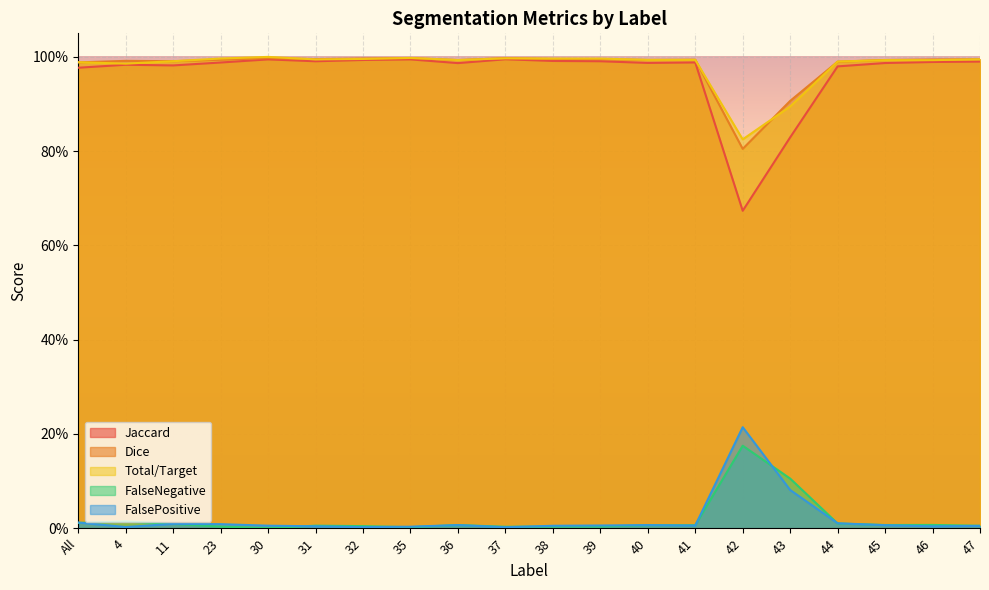

Reading left to right, list all the values displayed in this chart.

Jaccard: All=1.0	4=1.0	11=1.0	23=1.0	30=1.0	31=1.0	32=1.0	35=1.0	36=1.0	37=1.0	38=1.0	39=1.0	40=1.0	41=1.0	42=0.7	43=0.8	44=1.0	45=1.0	46=1.0	47=1.0
Dice: All=1.0	4=1.0	11=1.0	23=1.0	30=1.0	31=1.0	32=1.0	35=1.0	36=1.0	37=1.0	38=1.0	39=1.0	40=1.0	41=1.0	42=0.8	43=0.9	44=1.0	45=1.0	46=1.0	47=1.0
Total/Target: All=1.0	4=1.0	11=1.0	23=1.0	30=1.0	31=1.0	32=1.0	35=1.0	36=1.0	37=1.0	38=1.0	39=1.0	40=1.0	41=1.0	42=0.8	43=0.9	44=1.0	45=1.0	46=1.0	47=1.0
FalseNegative: All=0.0	4=0.0	11=0.0	23=0.0	30=0.0	31=0.0	32=0.0	35=0.0	36=0.0	37=0.0	38=0.0	39=0.0	40=0.0	41=0.0	42=0.2	43=0.1	44=0.0	45=0.0	46=0.0	47=0.0
FalsePositive: All=0.0	4=0.0	11=0.0	23=0.0	30=0.0	31=0.0	32=0.0	35=0.0	36=0.0	37=0.0	38=0.0	39=0.0	40=0.0	41=0.0	42=0.2	43=0.1	44=0.0	45=0.0	46=0.0	47=0.0